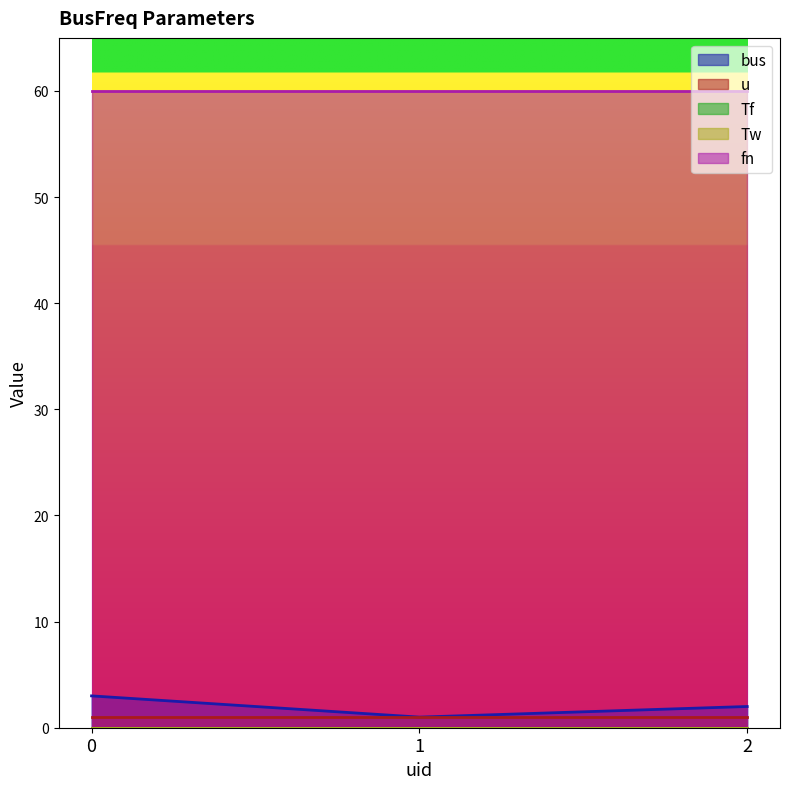

Does the chart have visible grid lines?

No